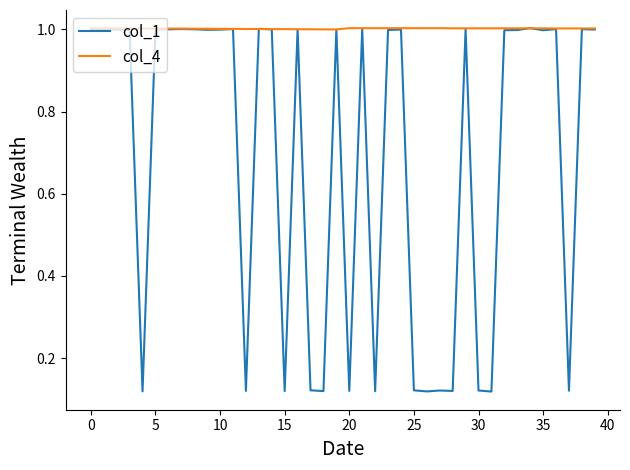

Rank the series by their average value, from highest to lowest.

col_4, col_1